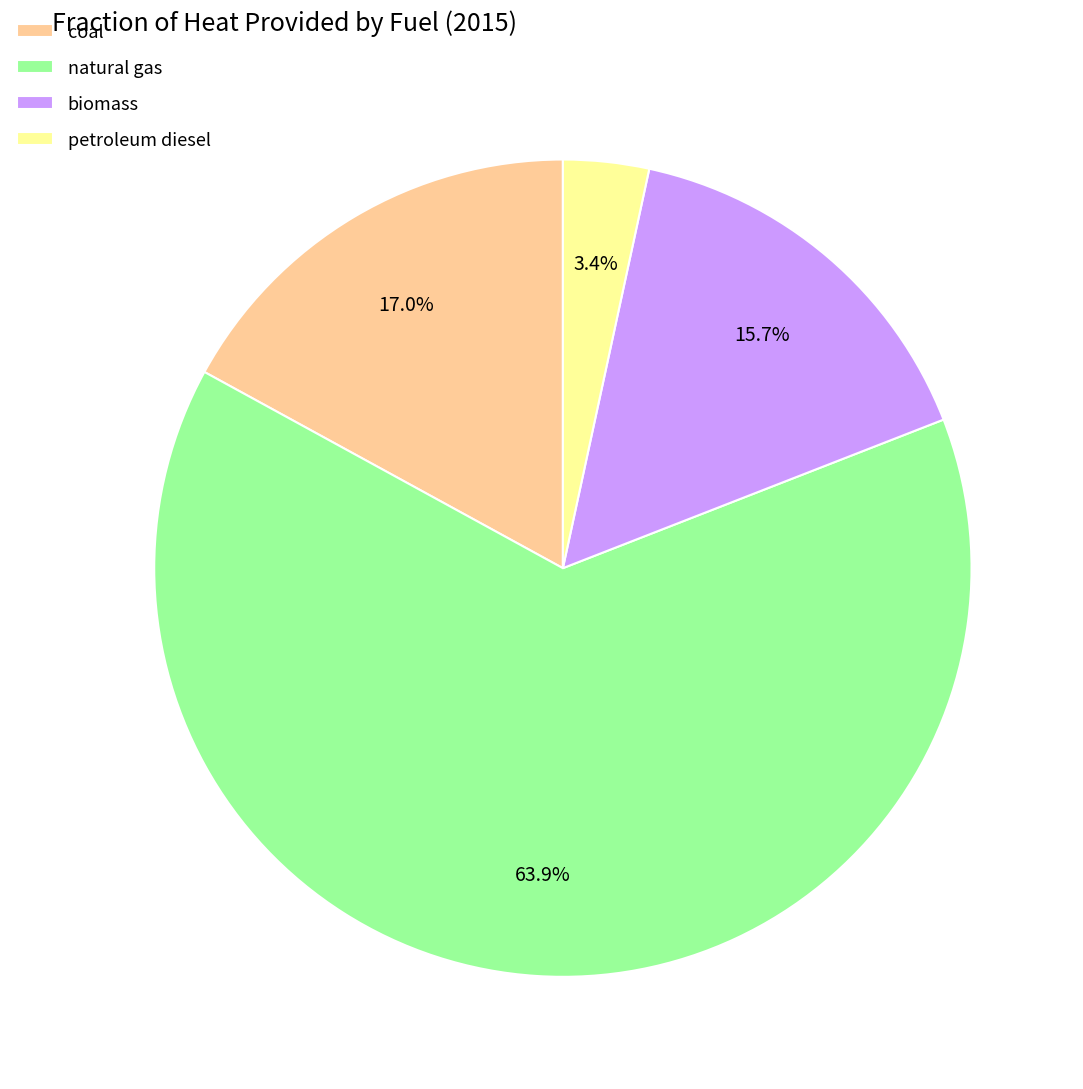

To the nearest percent, what is the average slice percentage?

25%